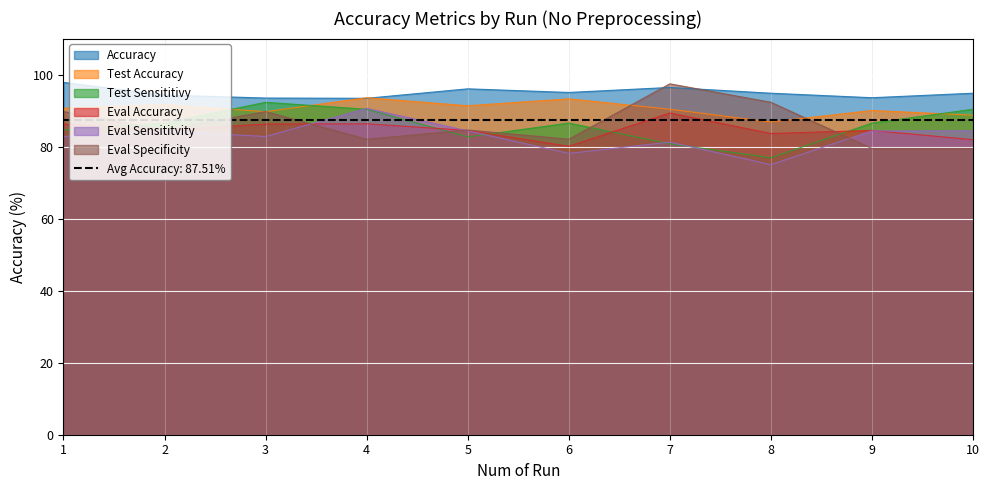

Is it true that Accuracy equals 94.8 at 10?

True